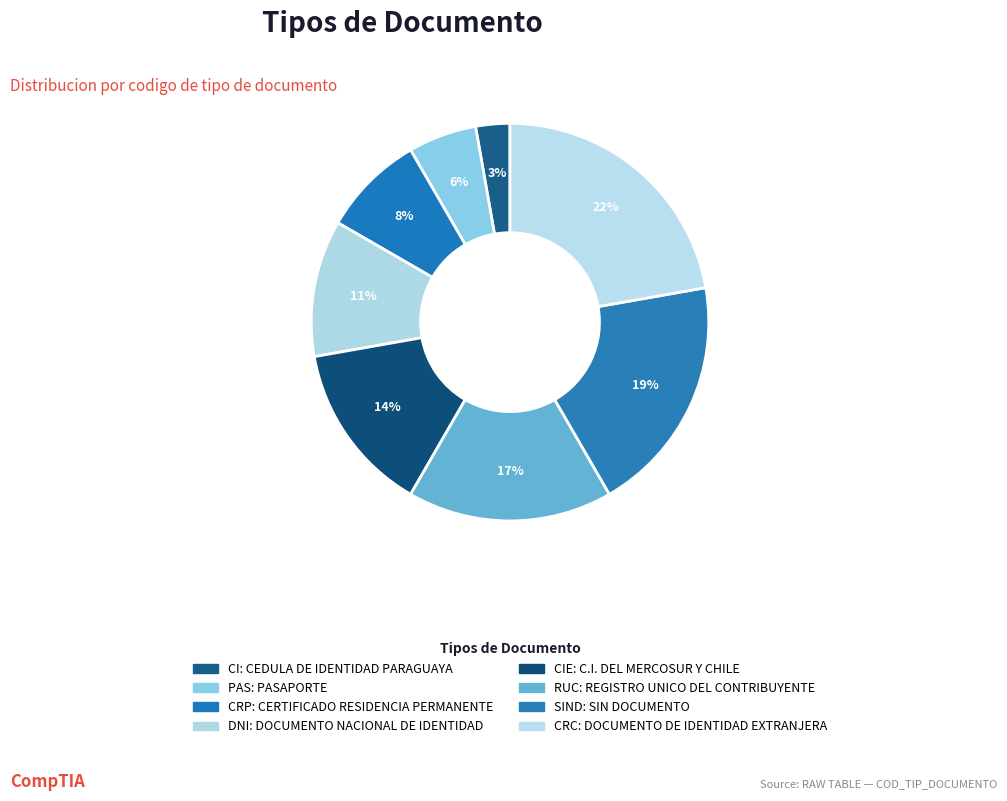

How many segments does this pie chart have?

8